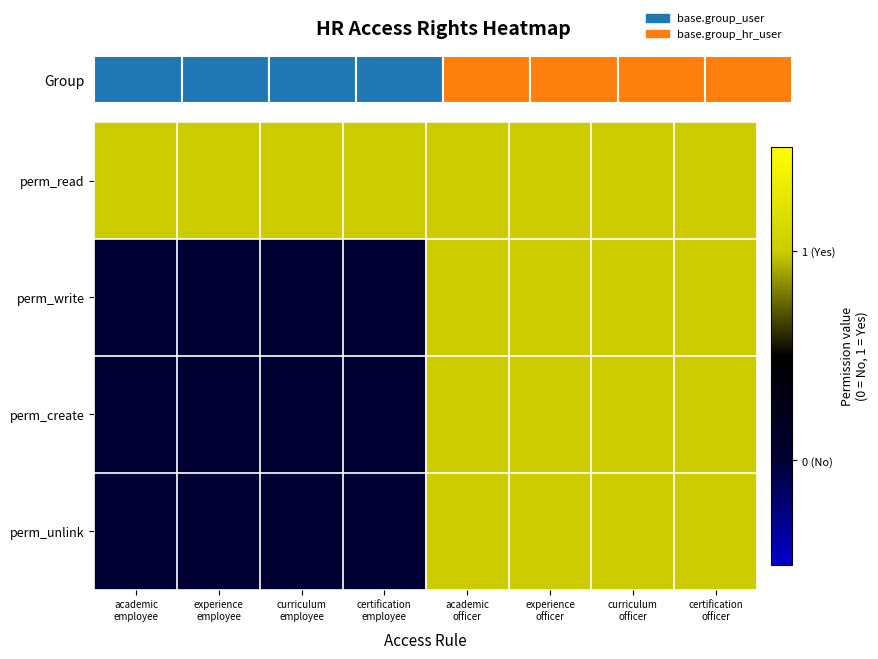

The perm_read series shows 1 at academic employee. True or false?

True